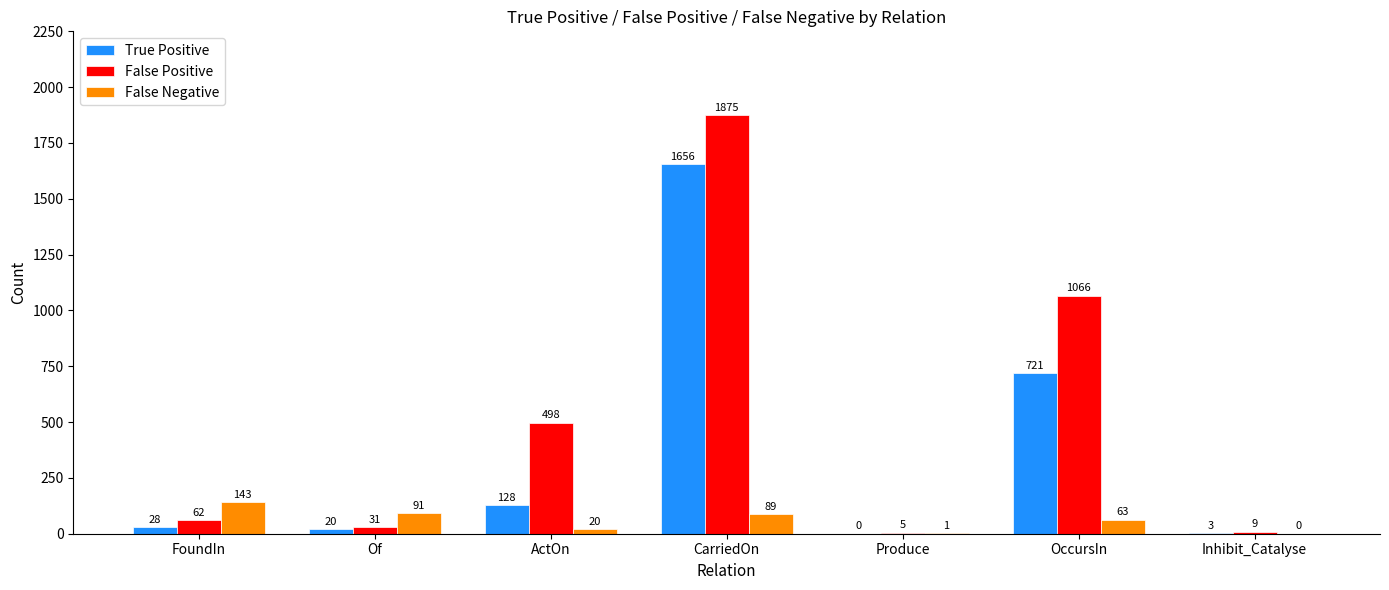

What is the total value across all series at Produce?

6